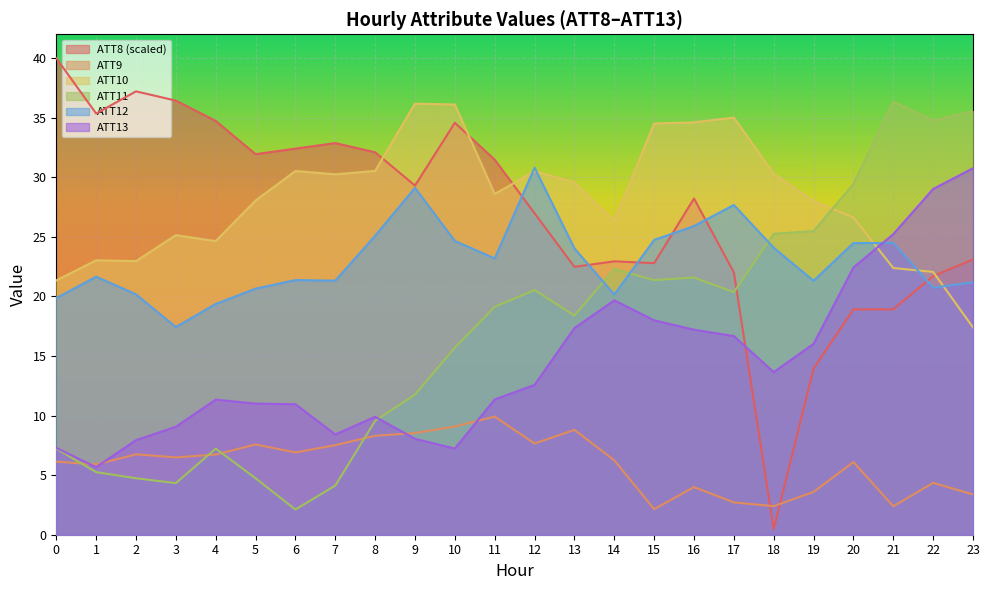

Between 12 and 16, which is larger?

16